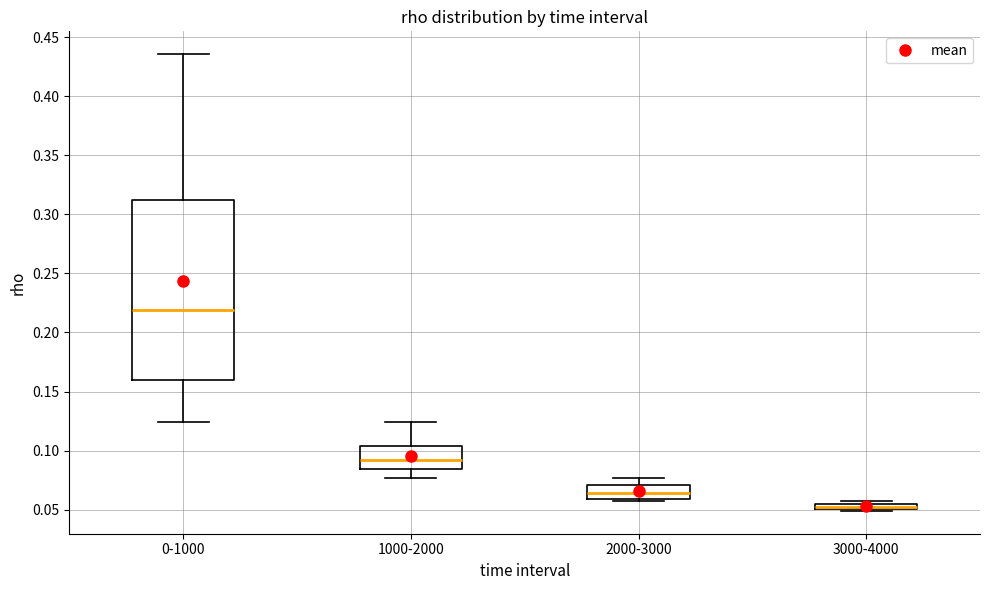

Which box's median line is the lowest?

3000-4000